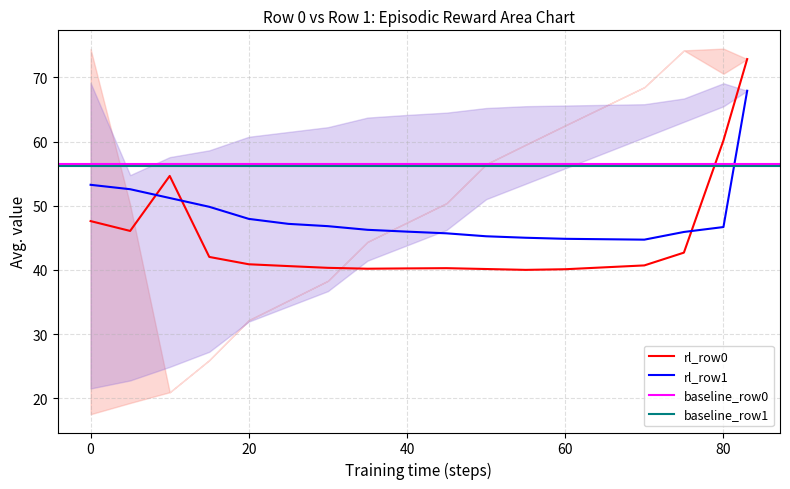

What is the highest value of the rl_row0 series?

72.8